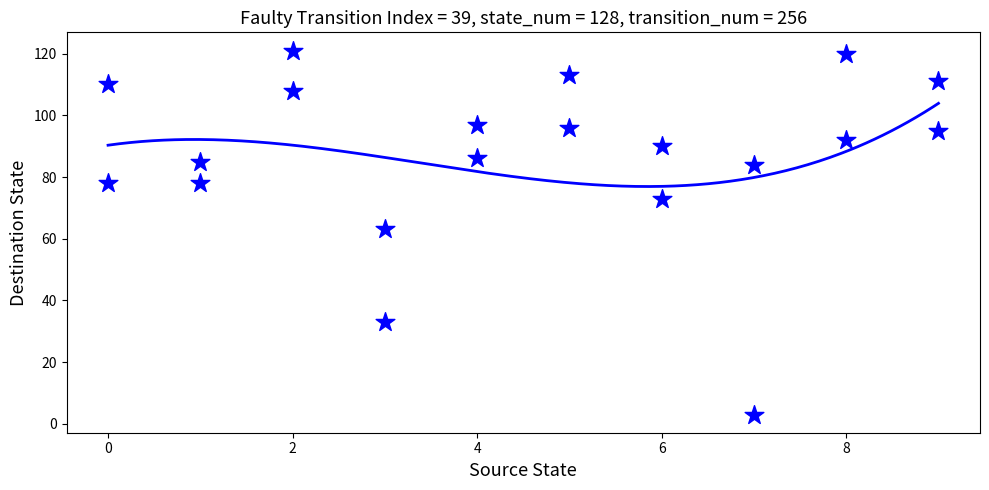

What is the range of Y values (max minus min)?

118